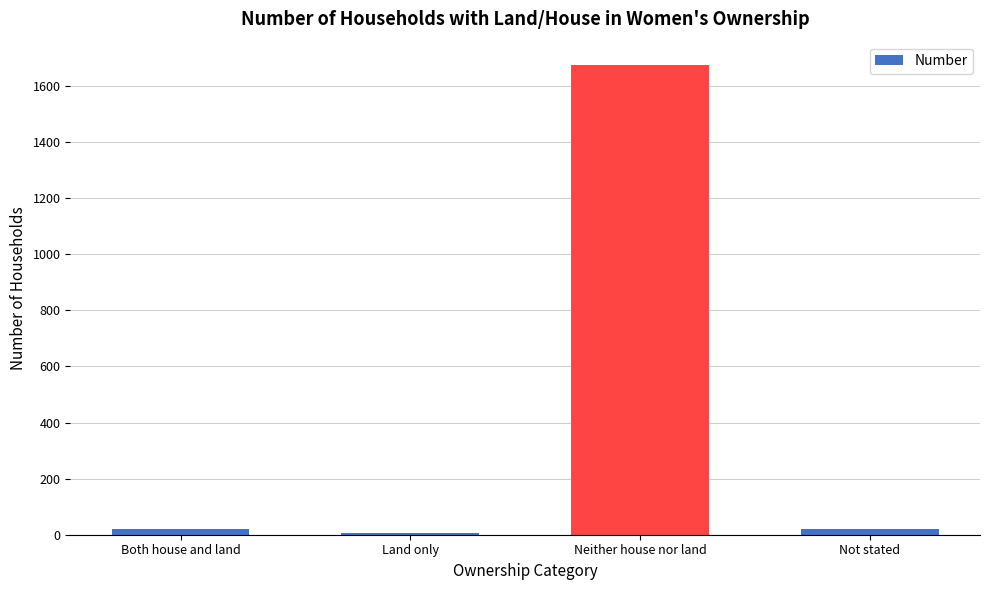

What is the label of the 4th bar from the right?

Both house and land